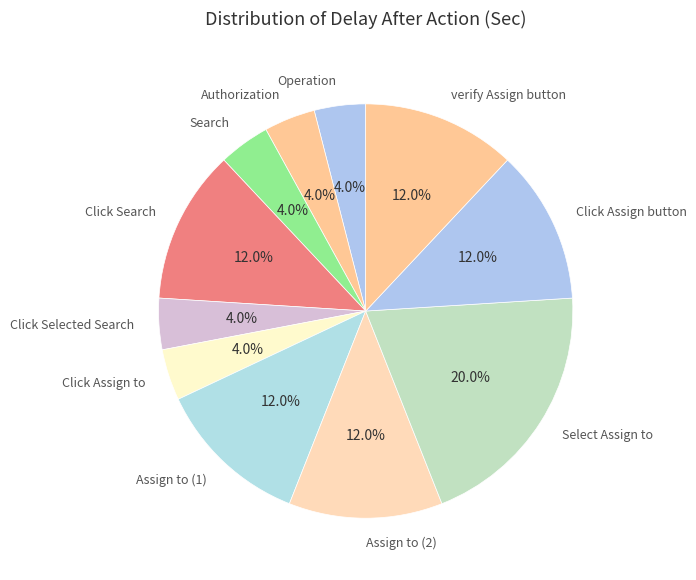

How many segments does this pie chart have?

11